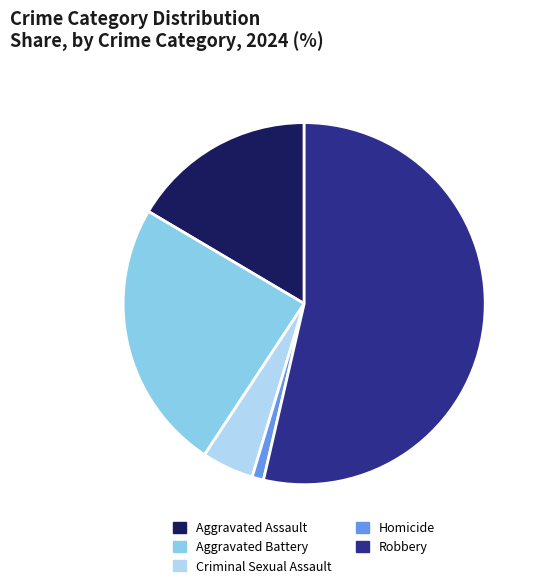

True or false: Homicide accounts for 1% of the total.

True